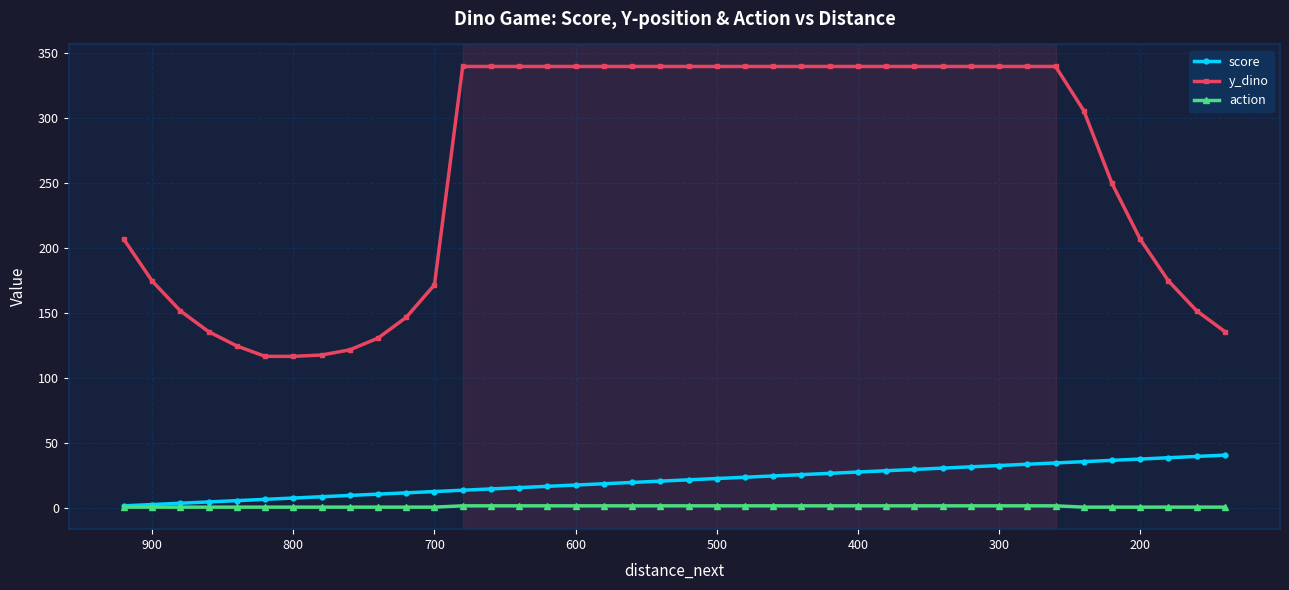

What is the lowest value of the action series?

1